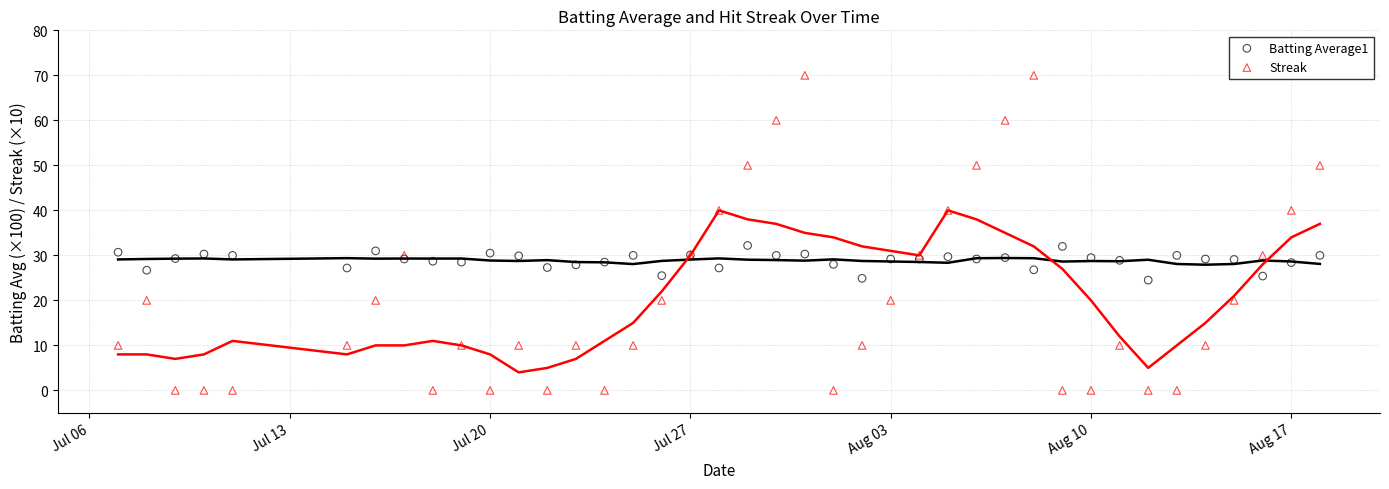

Which series contains the lowest Y value?

Streak